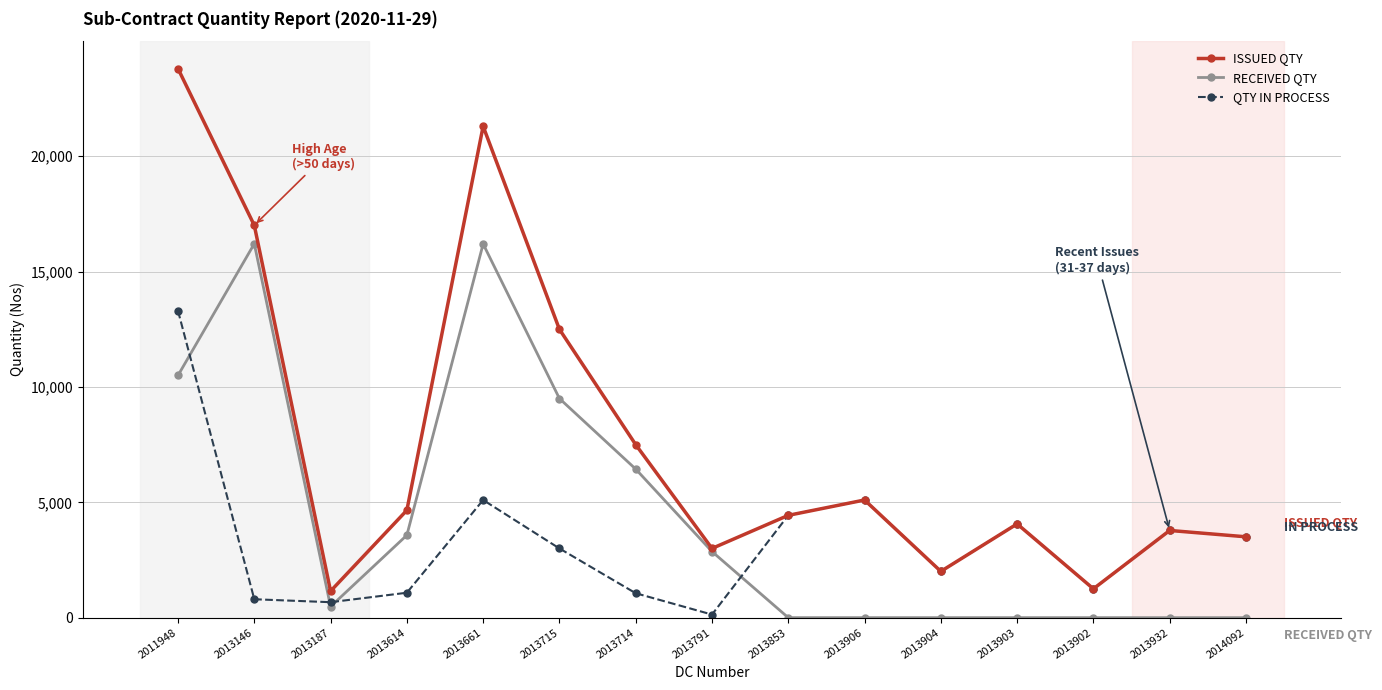

What are all the series names shown in the legend?

ISSUED QTY, RECEIVED QTY, QTY IN PROCESS